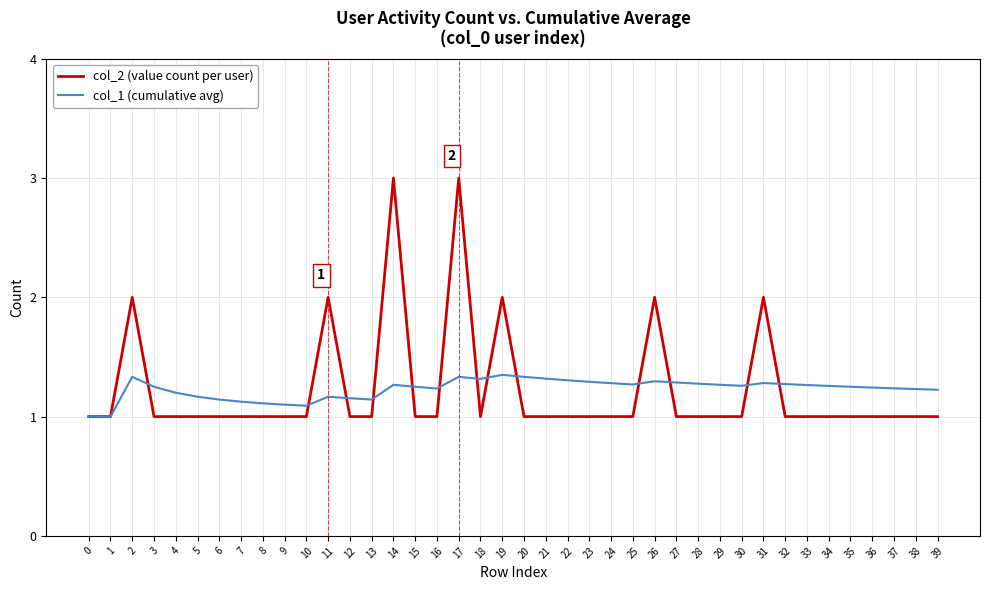

Rank the series by their maximum value, from lowest to highest.

col_1 (cumulative avg), col_2 (value count per user)